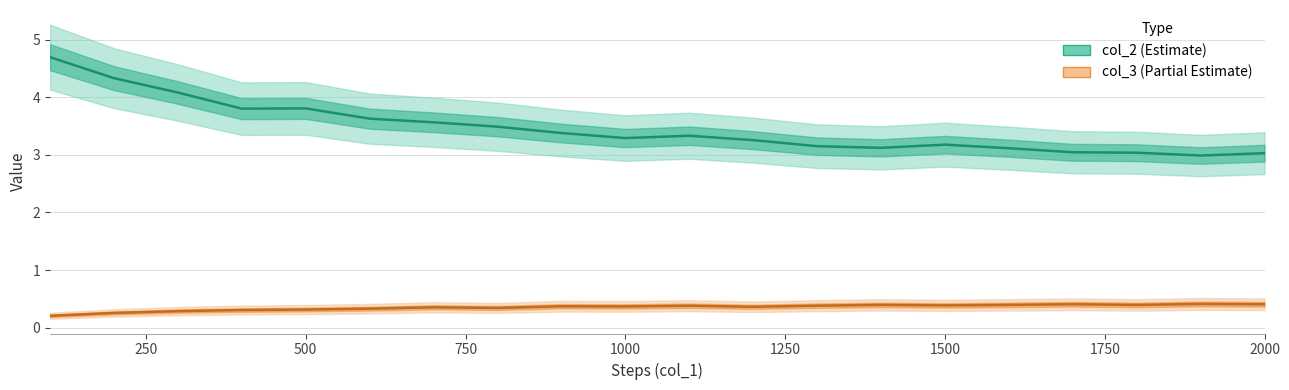

How many col_3 values are between 0 and 1?

20